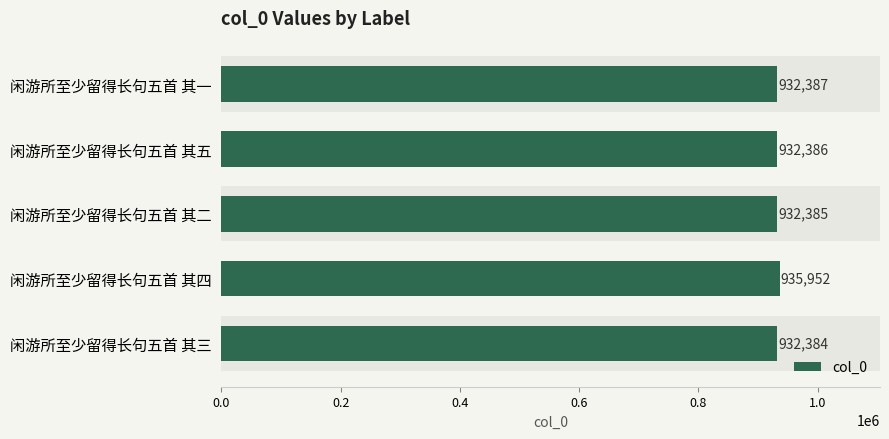

How many data points are less than 932386?

2